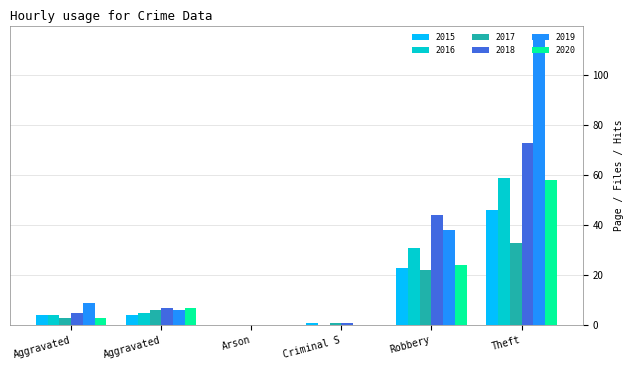

Count the number of categories in the chart.

6